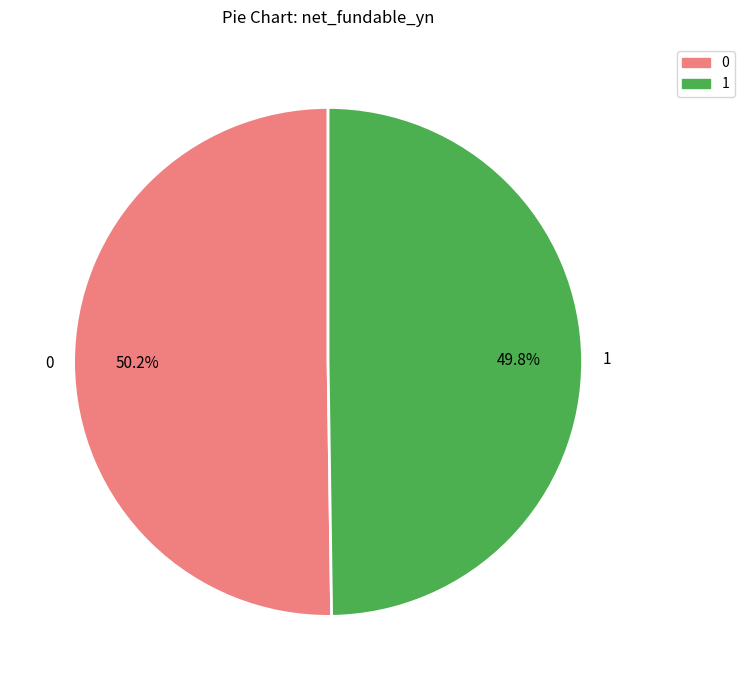

What percentage do 1 and 0 together represent?

100.0%